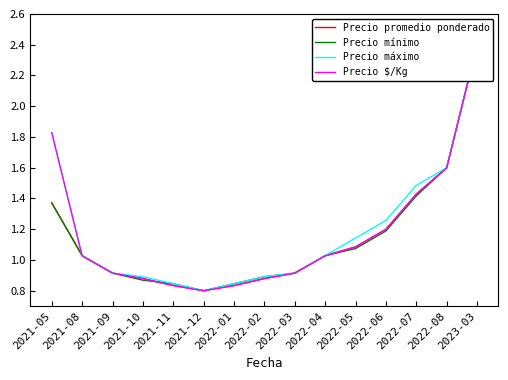

Read the Precio mínimo value at 2022-01.

0.8